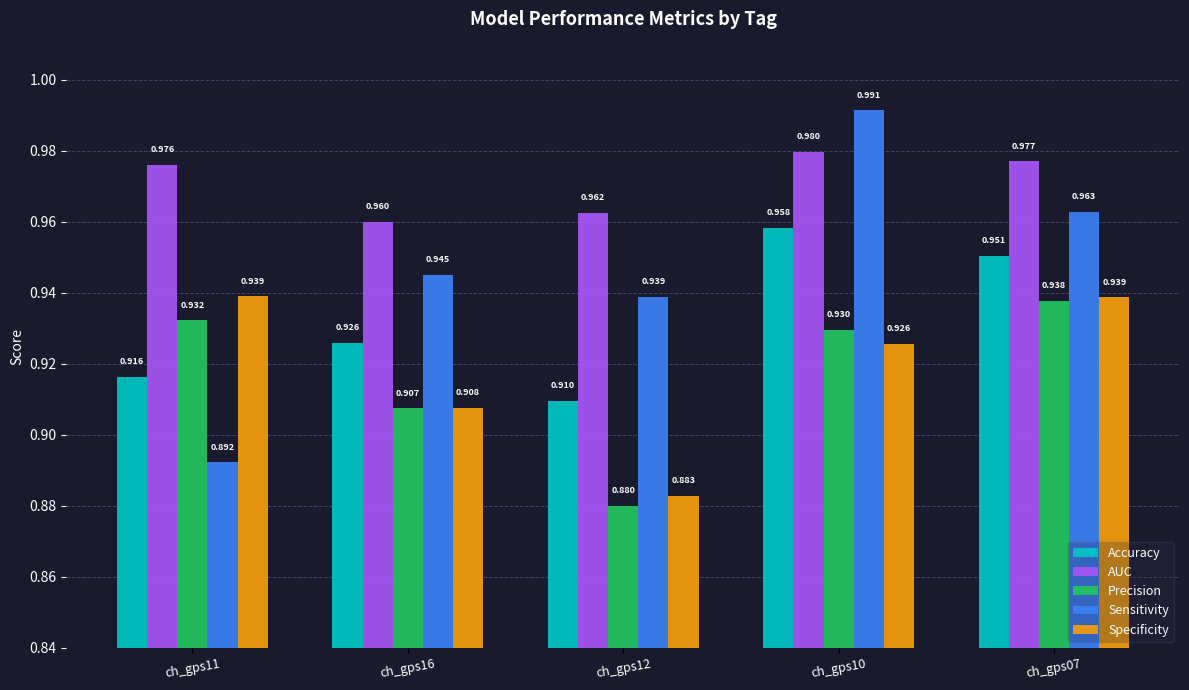

Is the value of Accuracy at ch_gps16 greater than the value of Sensitivity at ch_gps07?

No